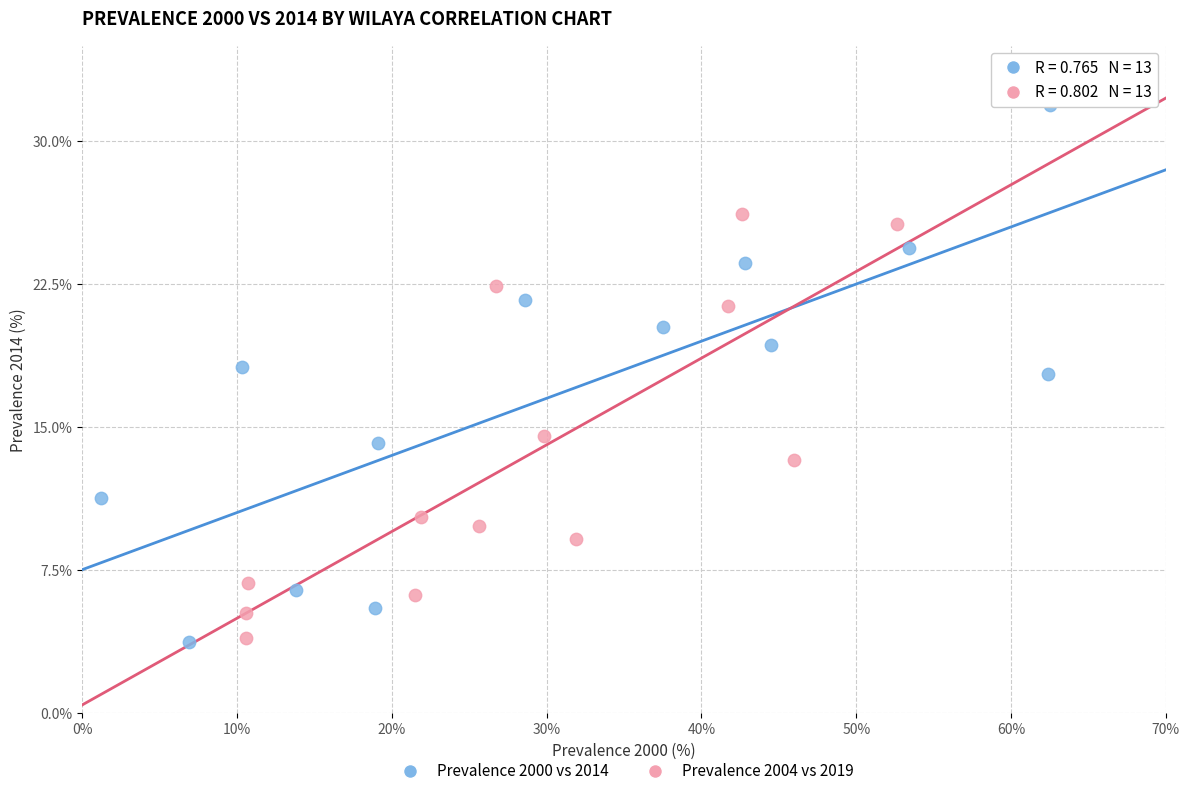

What are all the series names shown in the legend?

Prevalence 2000 vs 2014, Prevalence 2004 vs 2019